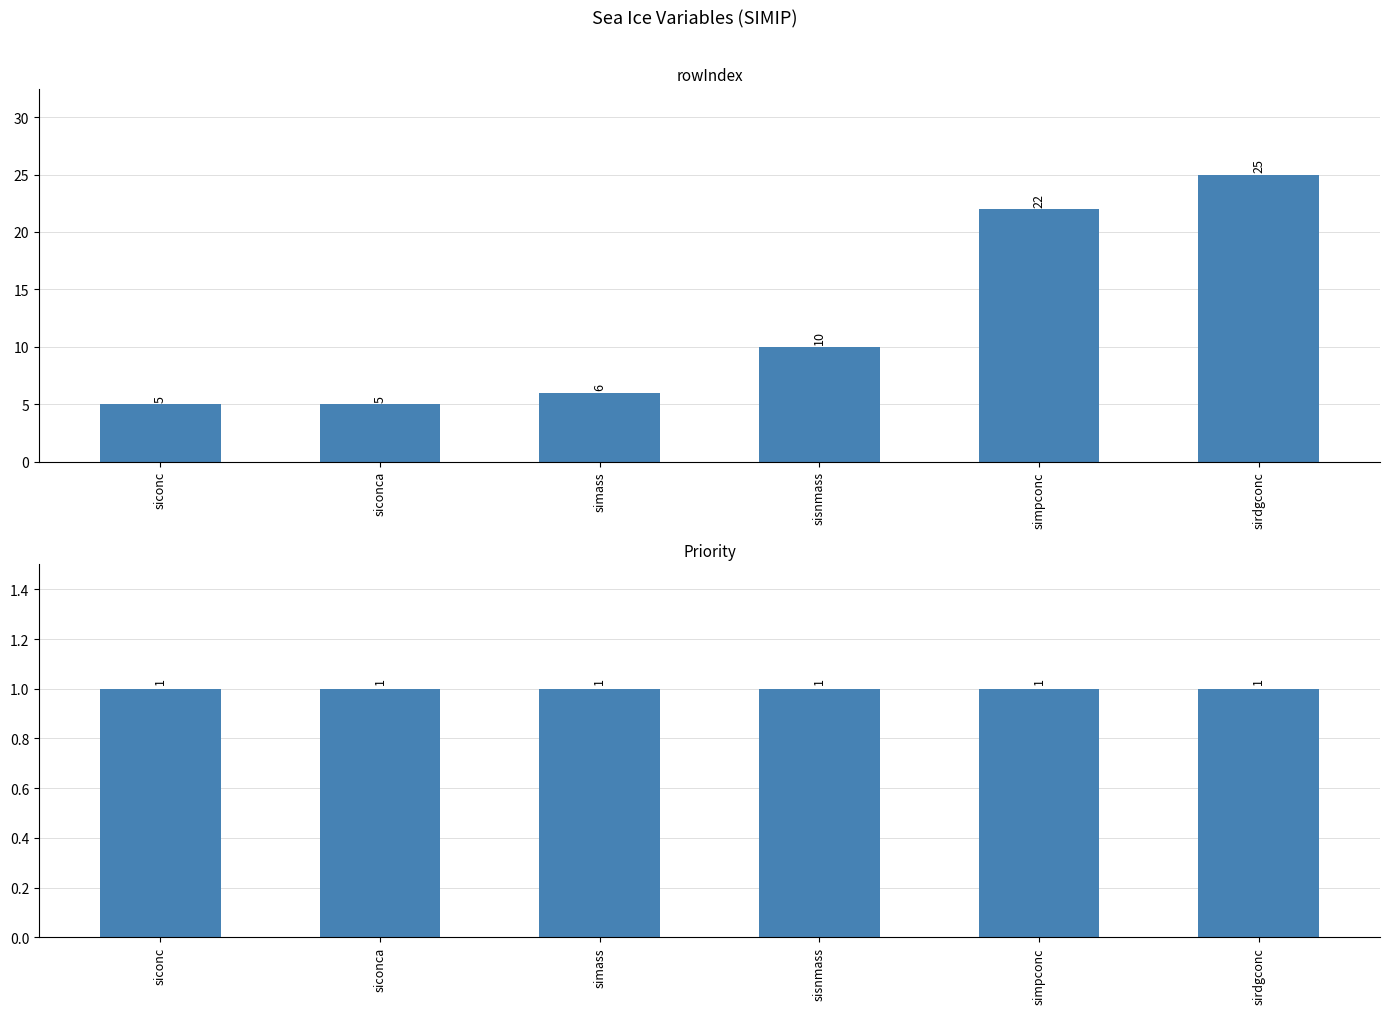

What position from the left is sisnmass?

4